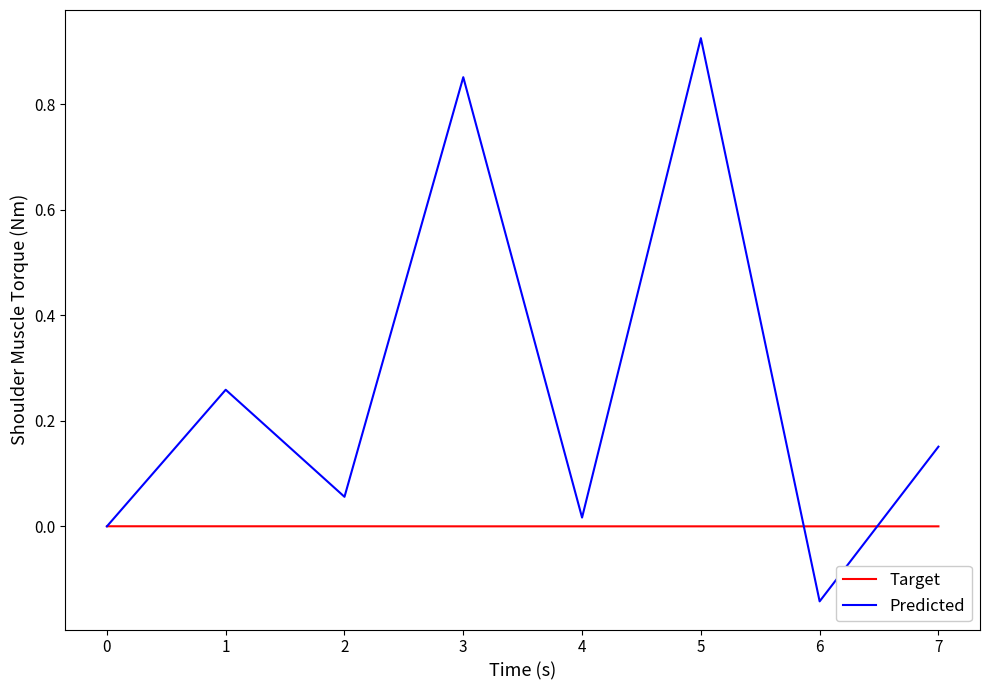

List the series in order of their overall mean, lowest first.

Target, Predicted